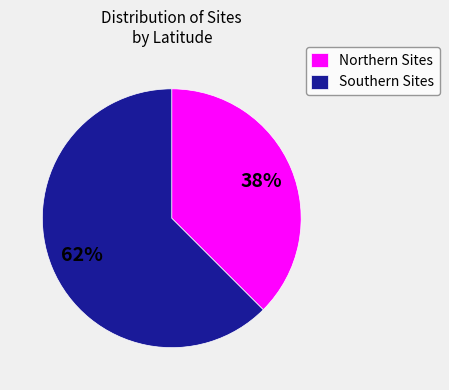

What is the majority slice?

Southern Sites